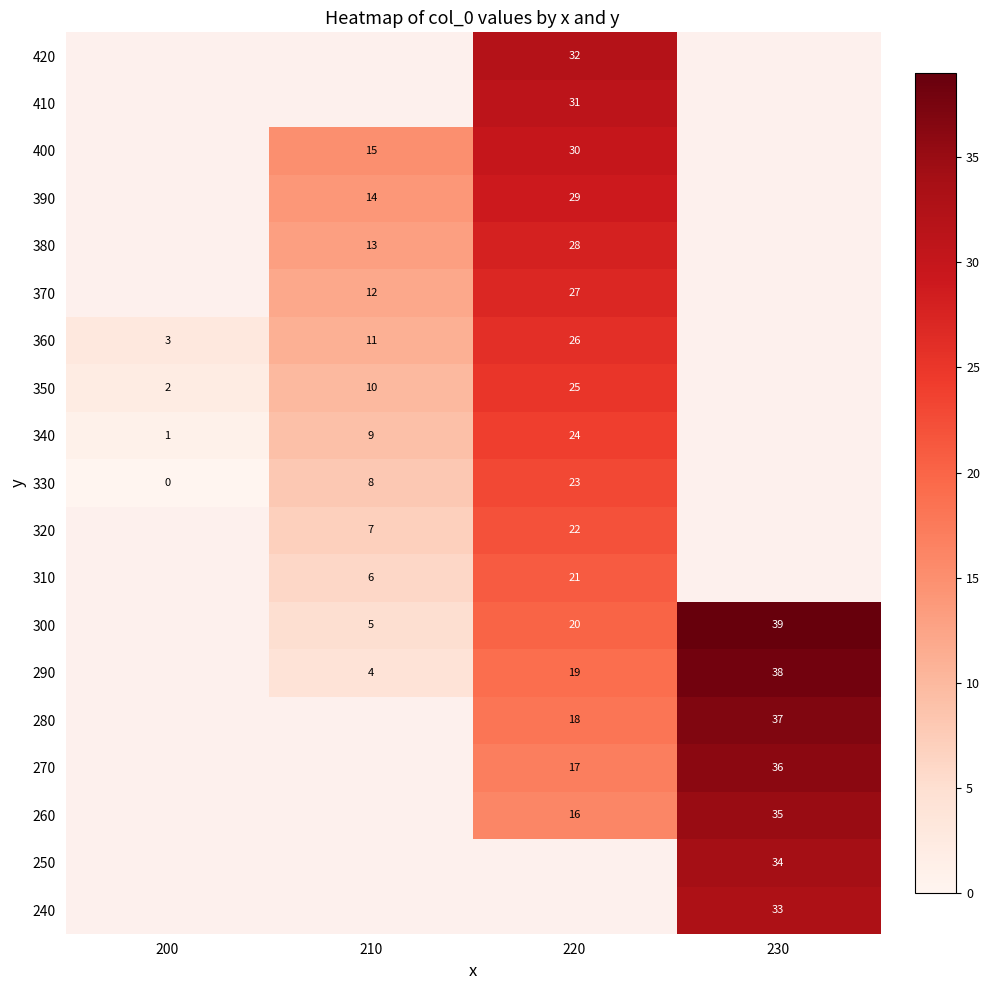

What is the sum of the 350 values at 200 and 210?

12